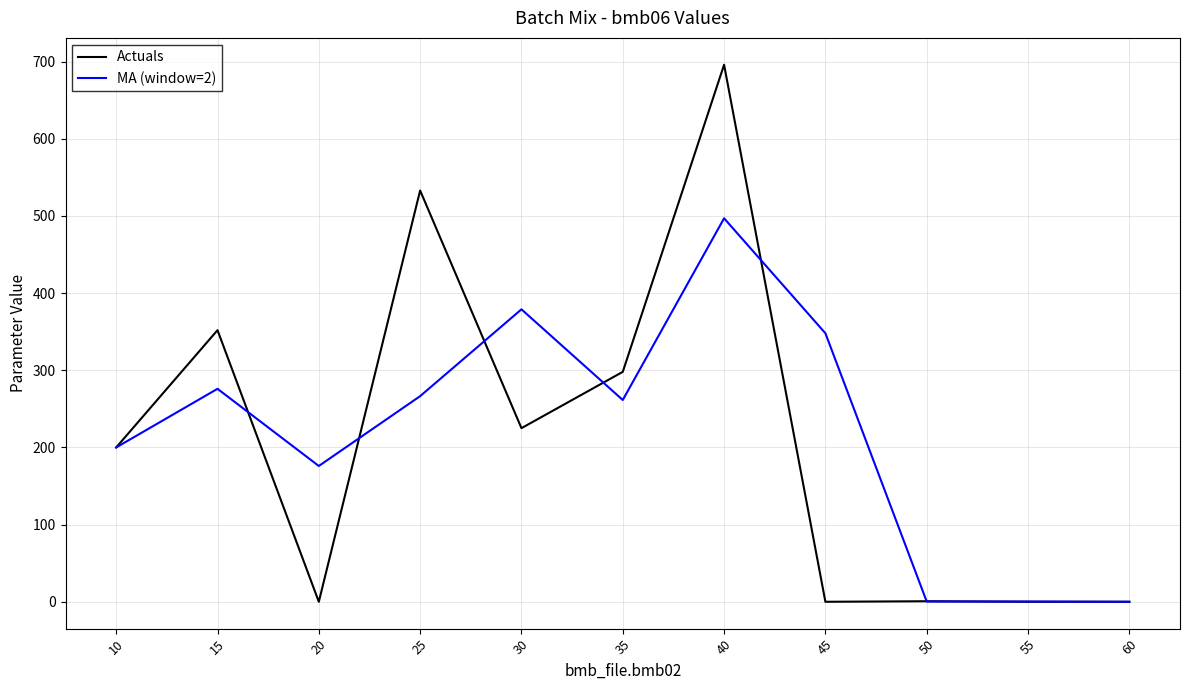

At 45, list the series in order from largest to smallest.

MA (window=2), Actuals